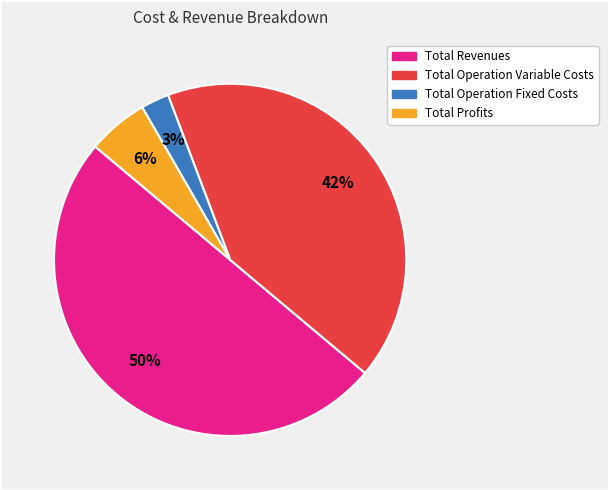

To the nearest percent, what is the difference between the largest and smallest slice percentages?

47%